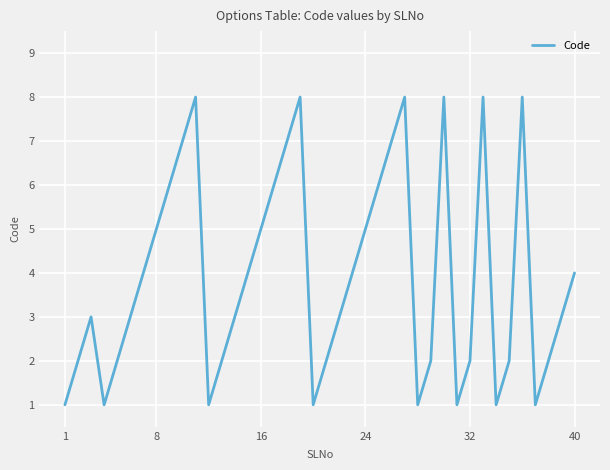

What is the difference between the maximum and minimum values?

7